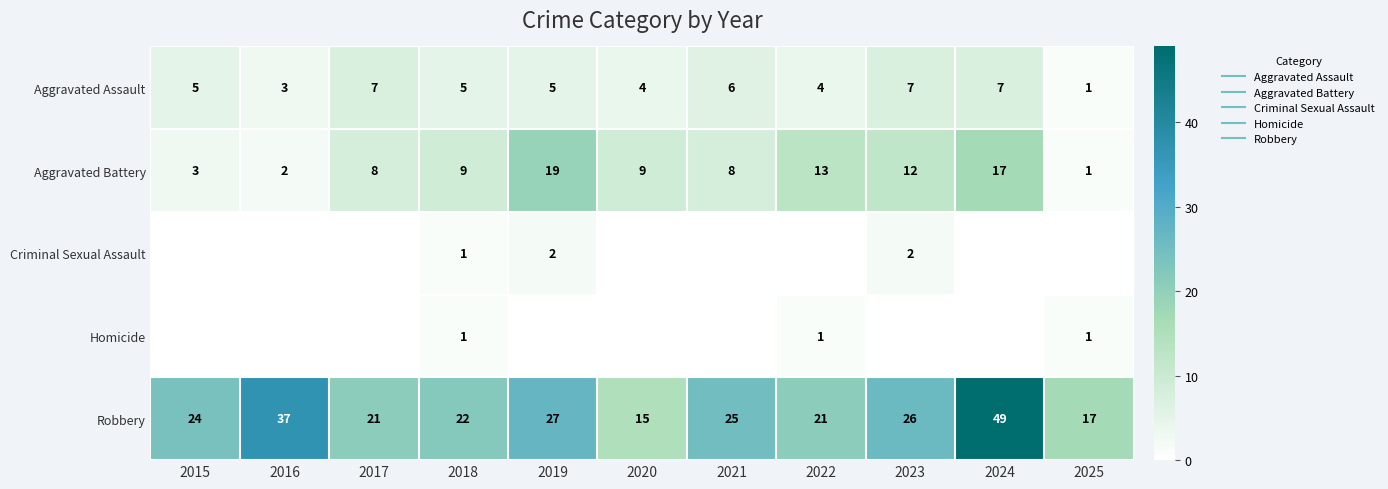

Read the Robbery value at 2024, to the nearest 10.

50